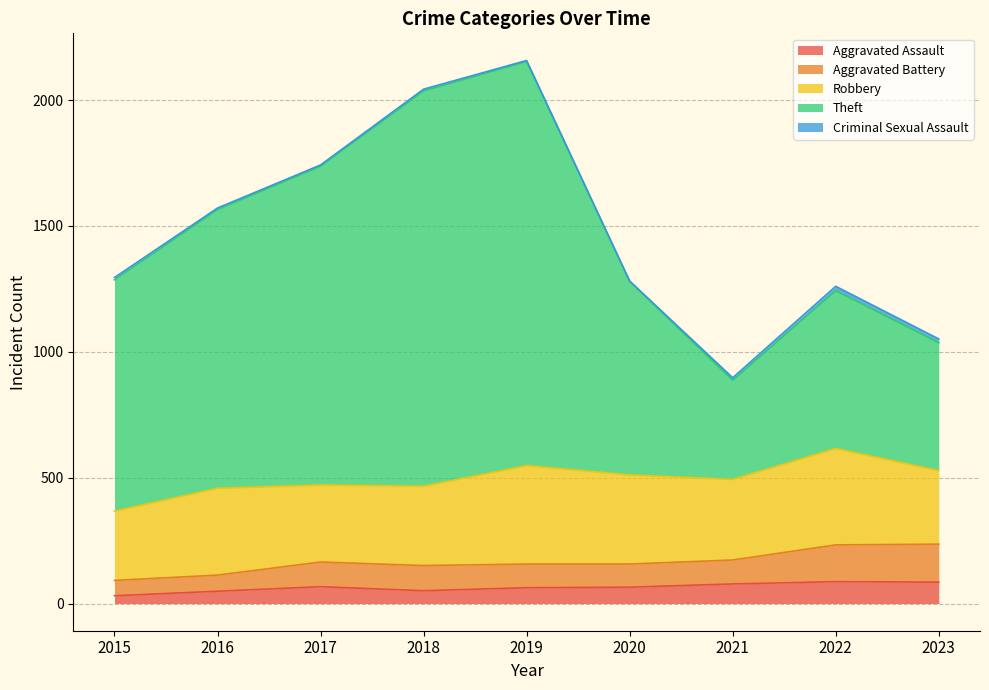

Does the chart have visible grid lines?

Yes